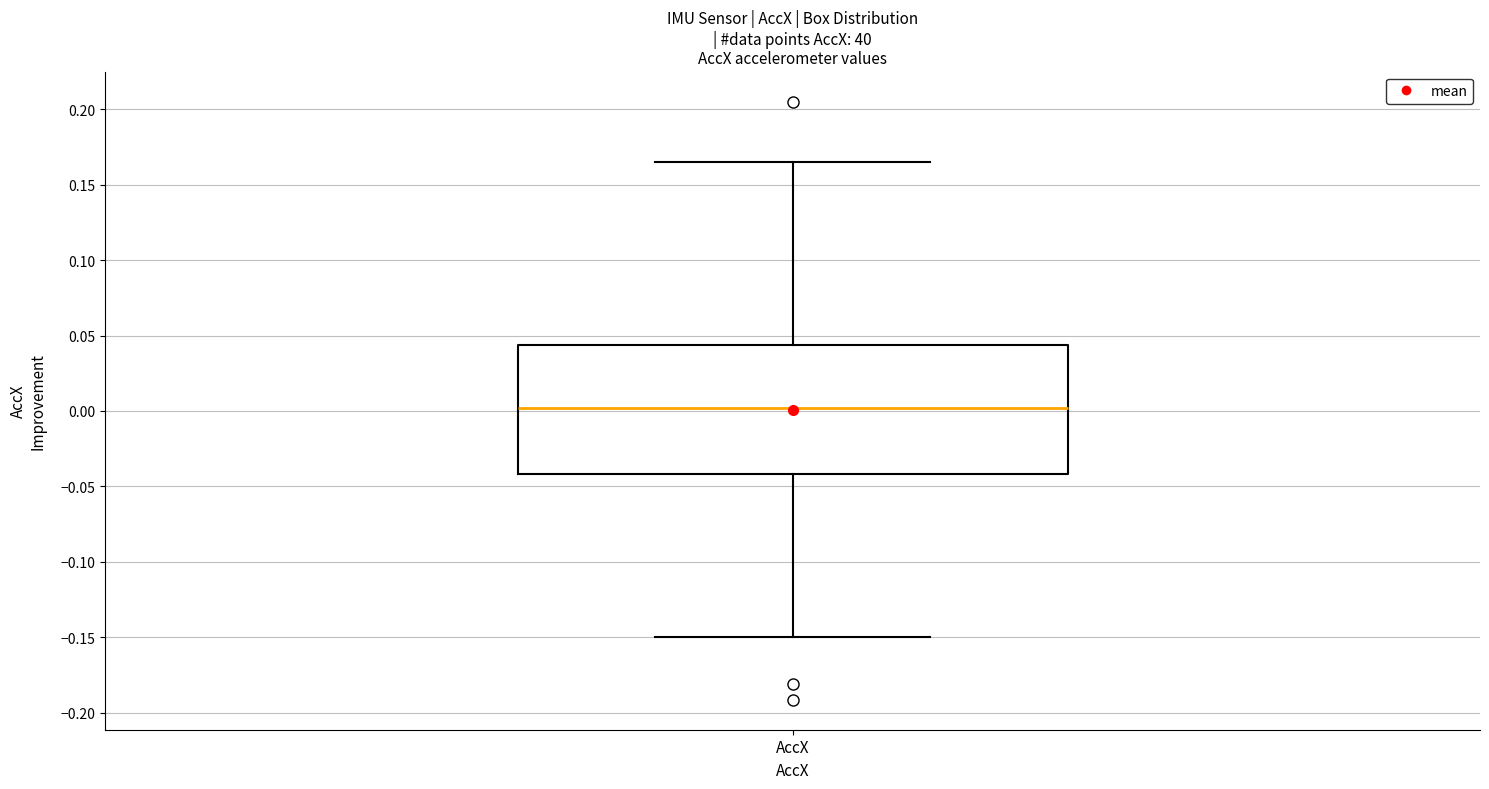

Read this box plot against the y-axis: the position of the median line, the range covered by the box, and the ends of both whiskers. The values are not printed on the chart, so give them approximately, as read against the axis.

median 0.000, box -0.040 to 0.045, whiskers -0.150 to 0.165